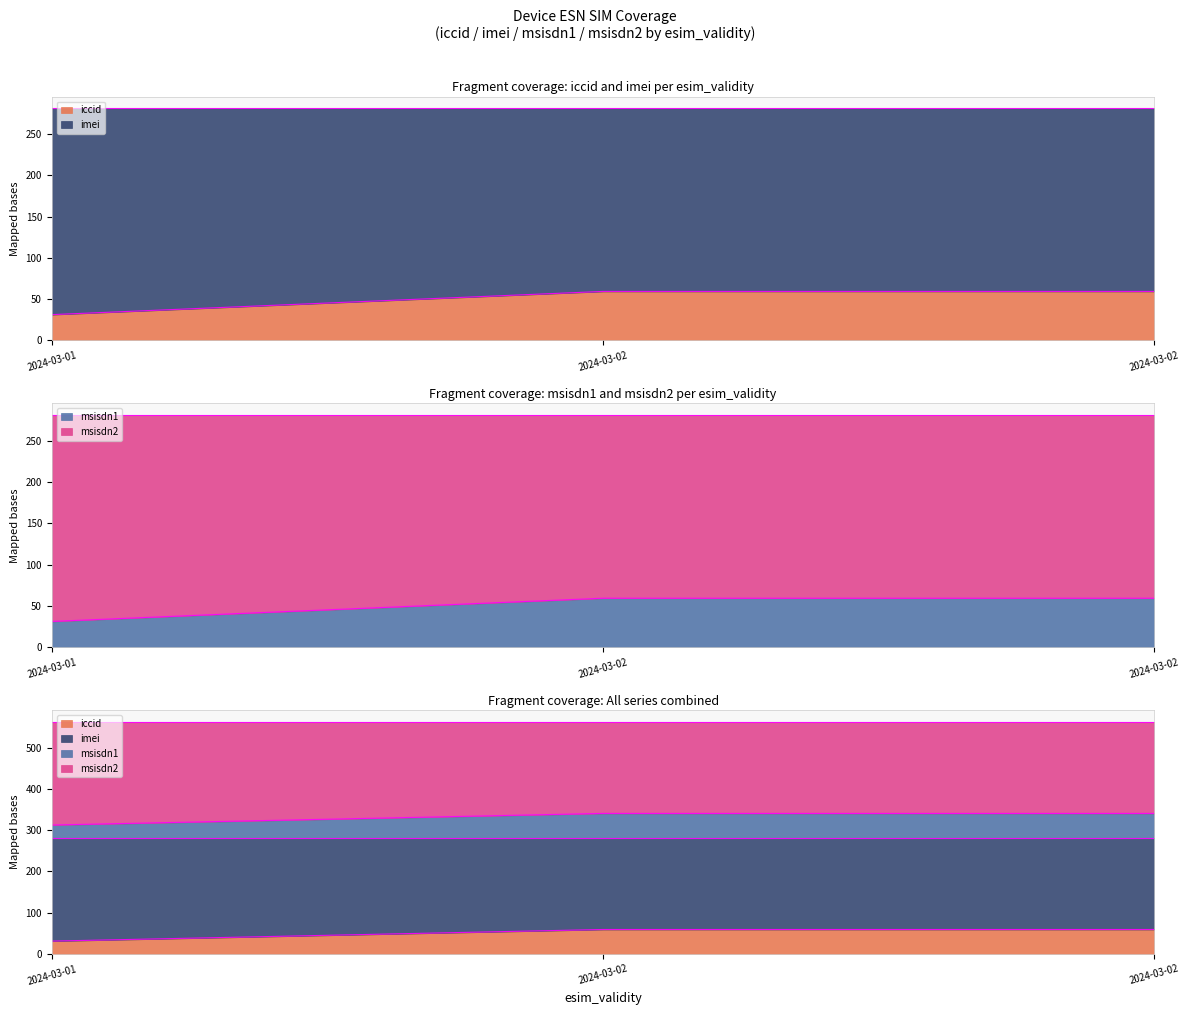

The value of msisdn1 at 2024-03-01 is 18.3. True or false?

False